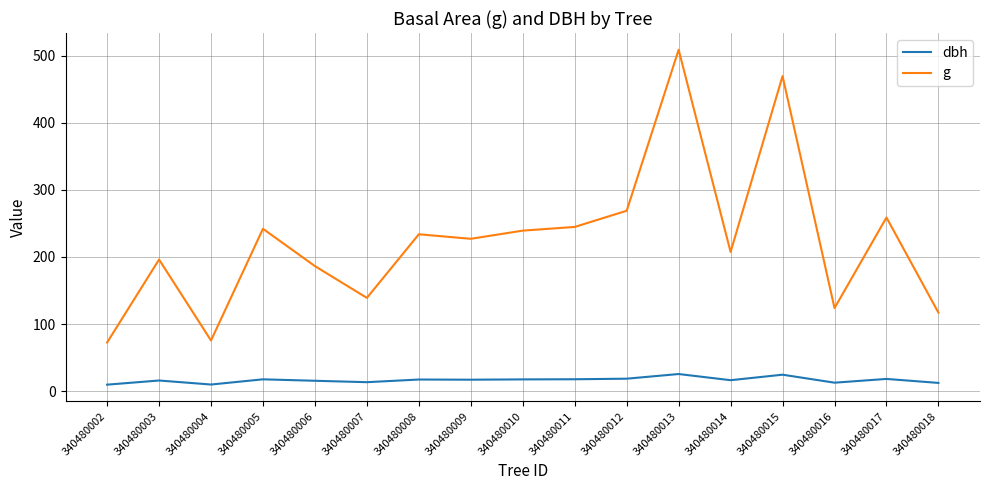

What is the difference between the highest and lowest values at 340480007?

125.6